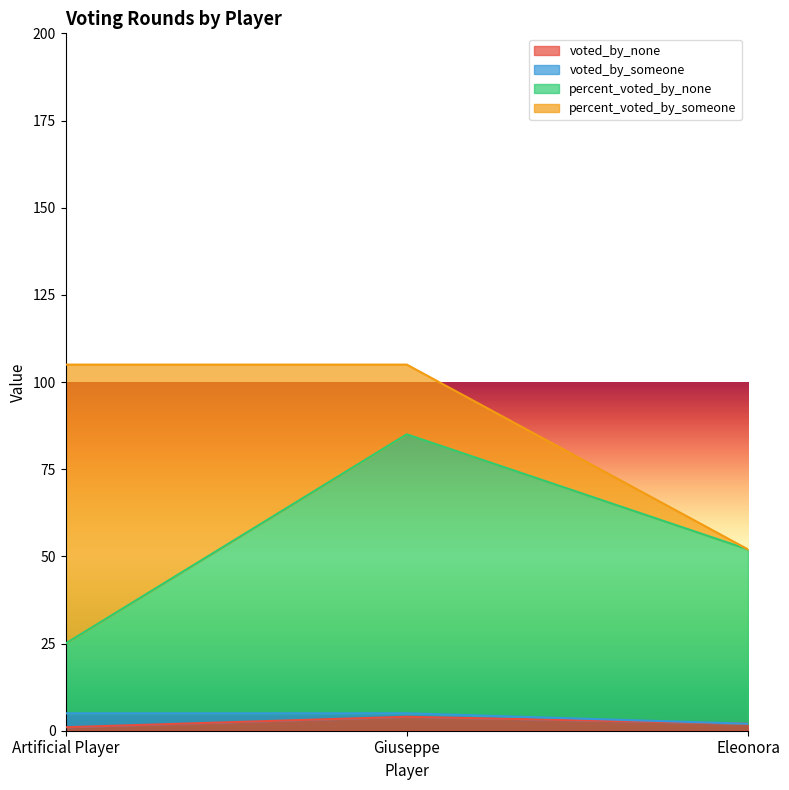

What is the maximum value for voted_by_none?

4